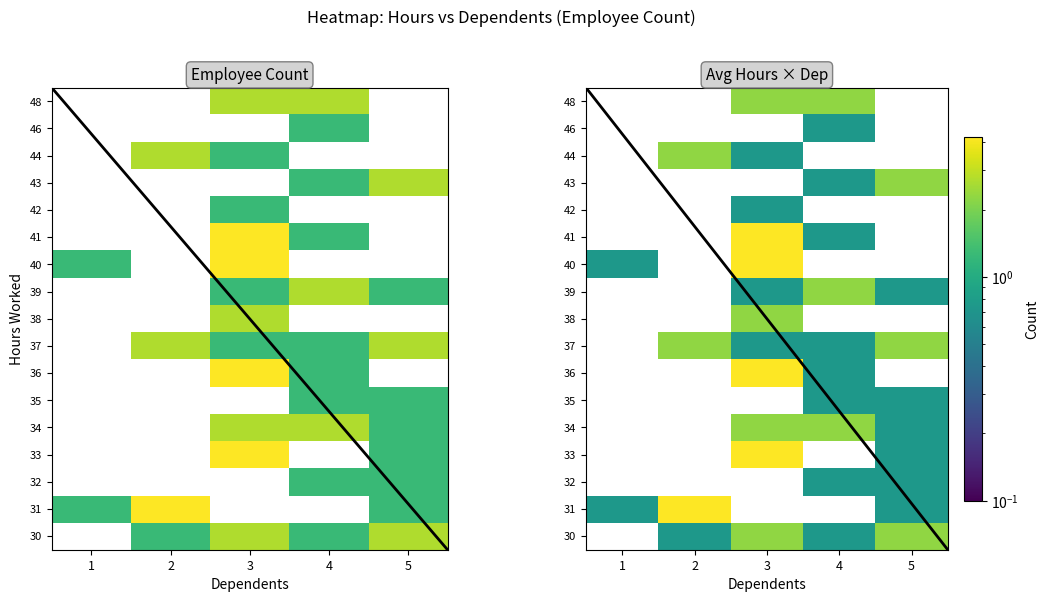

Between 5 and 4, which is larger?

5